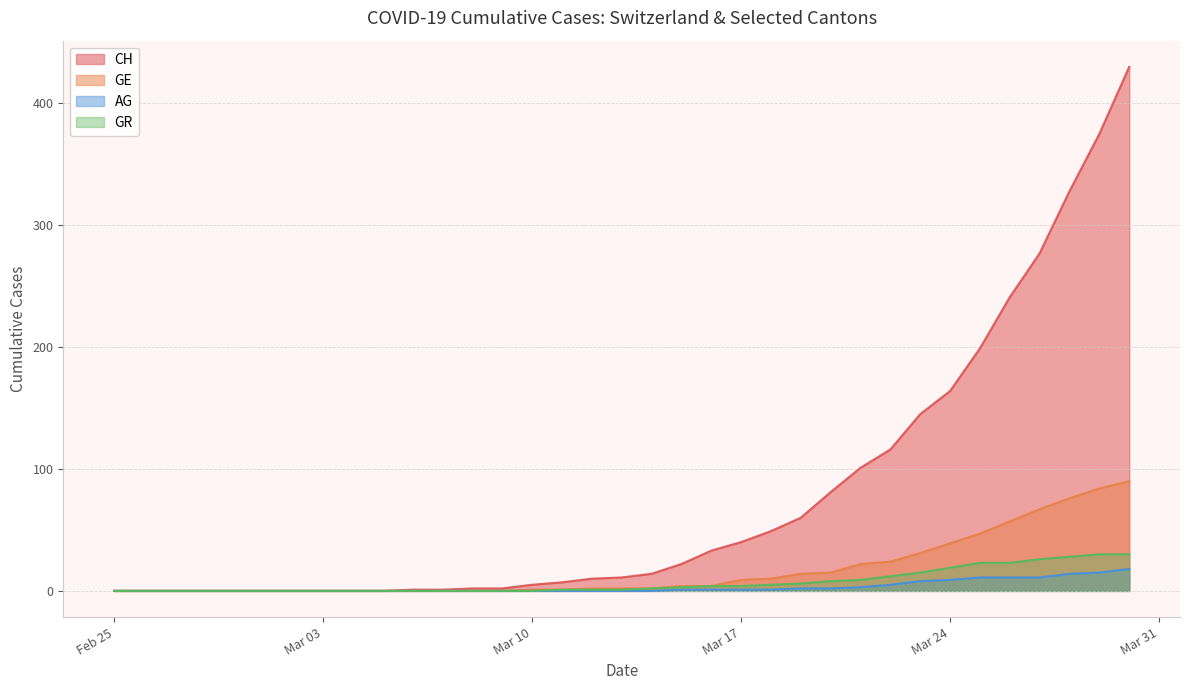

How many data points does each series have?

35